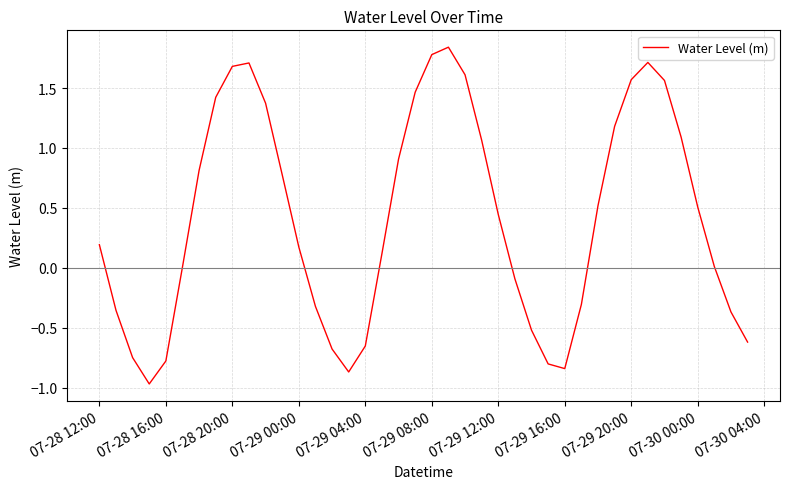

What is the smallest value displayed?

-1.0